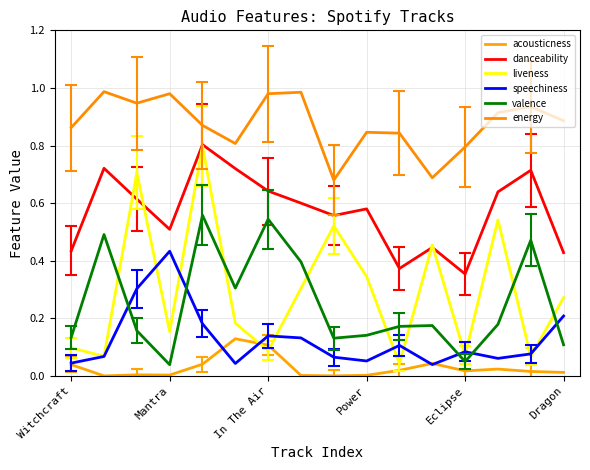

Is this an area chart (filled region under the line)?

No